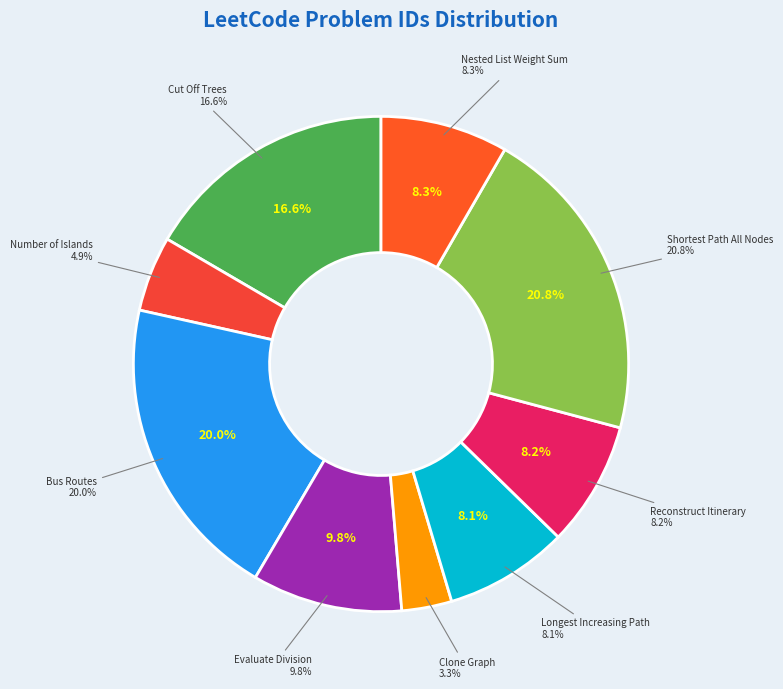

Count the number of slices in the pie.

9